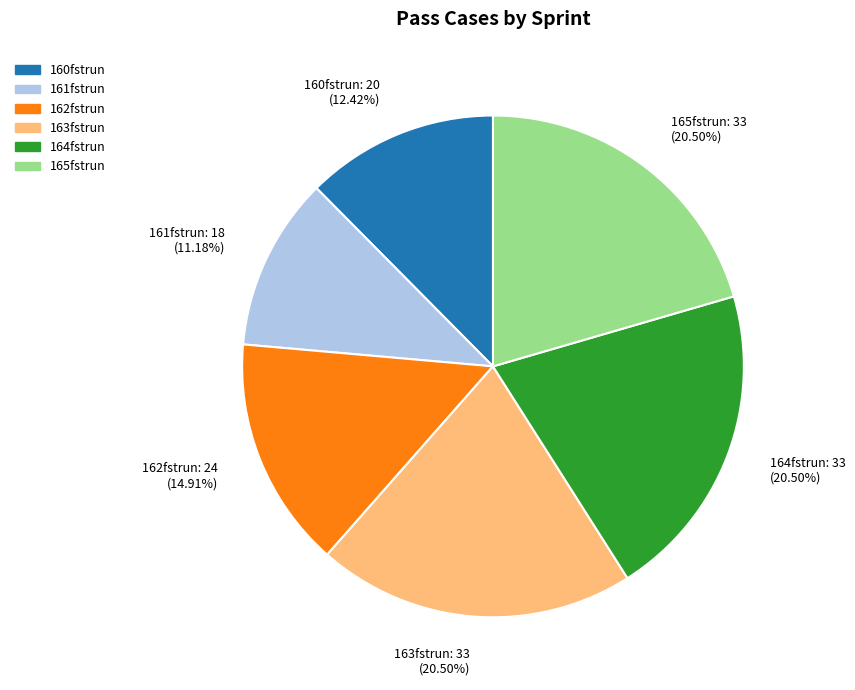

Is it true that 164fstrun is 35% of the pie?

False